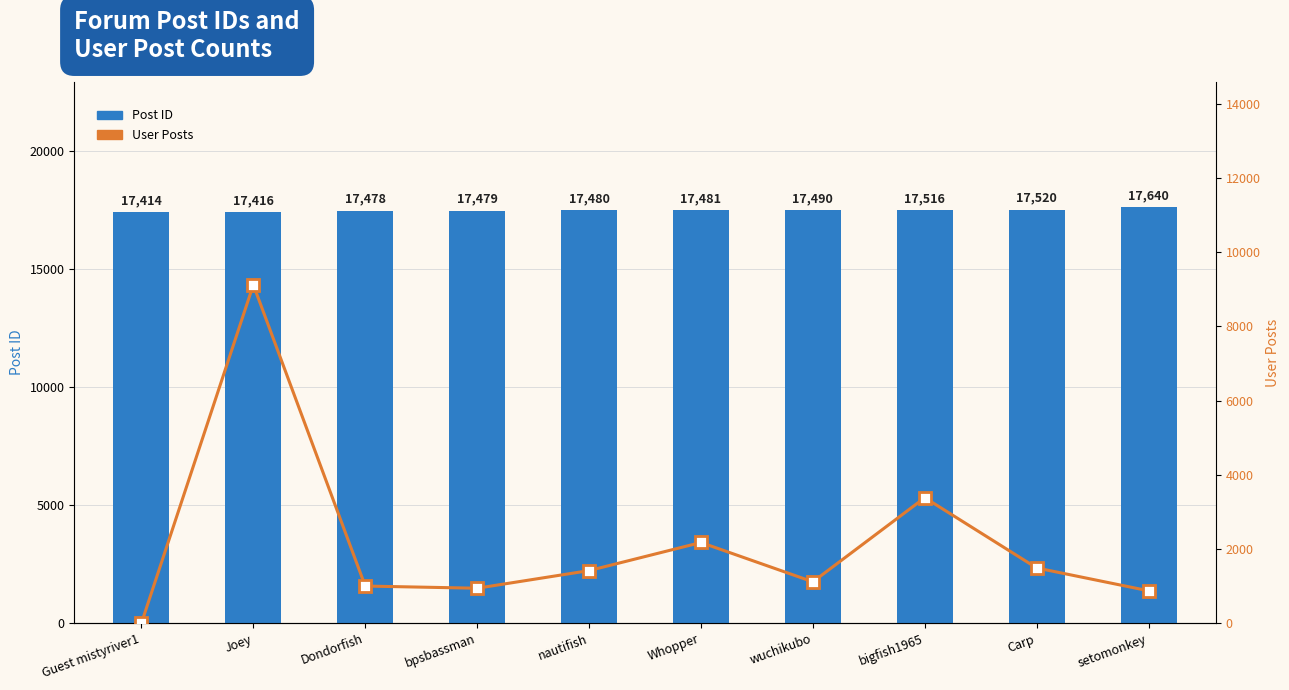

Reading right to left, list all the values displayed in this chart.

Post ID: setomonkey=17640	Carp=17520	bigfish1965=17516	wuchikubo=17490	Whopper=17481	nautifish=17480	bpsbassman=17479	Dondorfish=17478	Joey=17416	Guest mistyriver1=17414
User Posts: setomonkey=872	Carp=1488	bigfish1965=3382	wuchikubo=1114	Whopper=2174	nautifish=1416	bpsbassman=941	Dondorfish=1000	Joey=9122	Guest mistyriver1=0